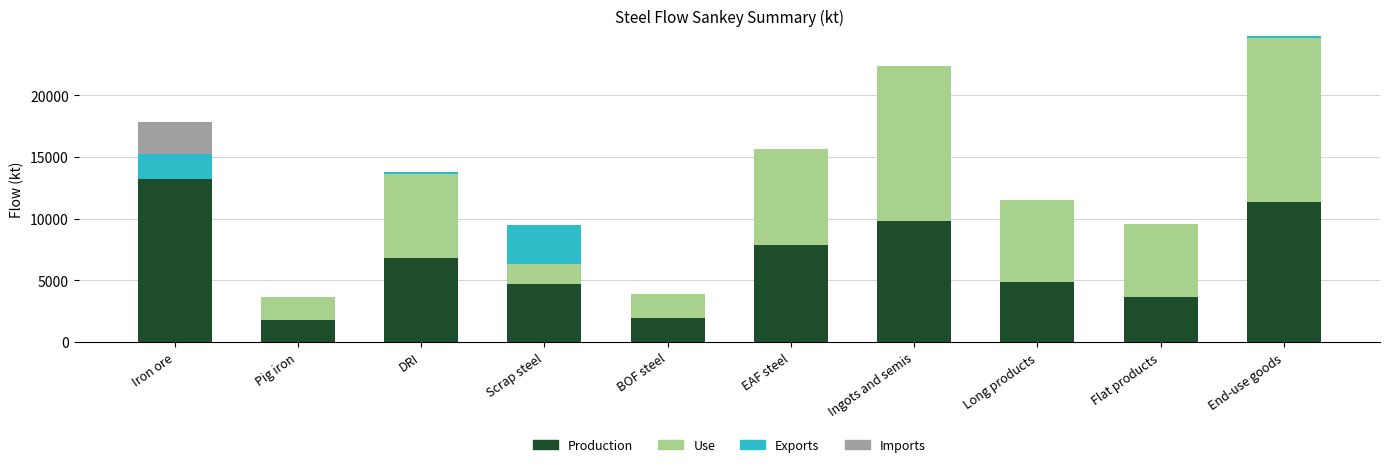

Read the Production value at BOF steel.

1944.3